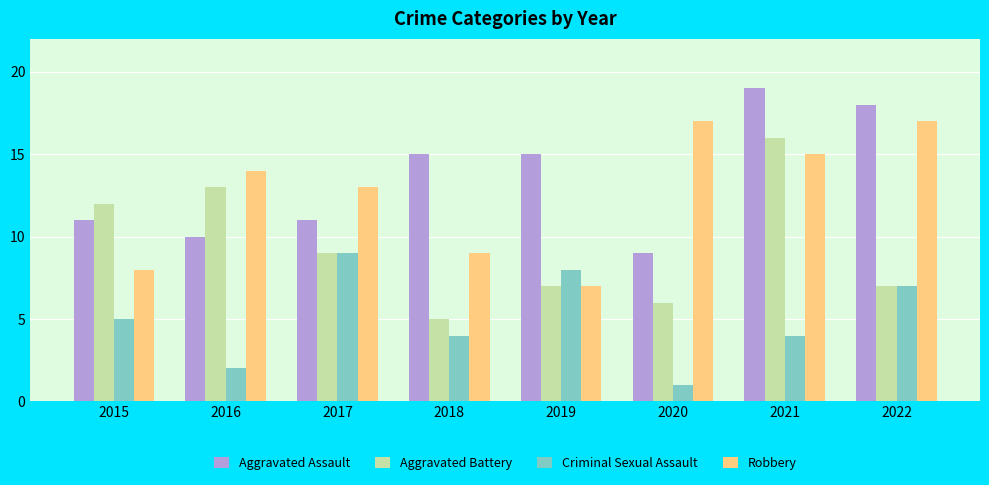

What is the spread (max minus min) of values at 2015?

7